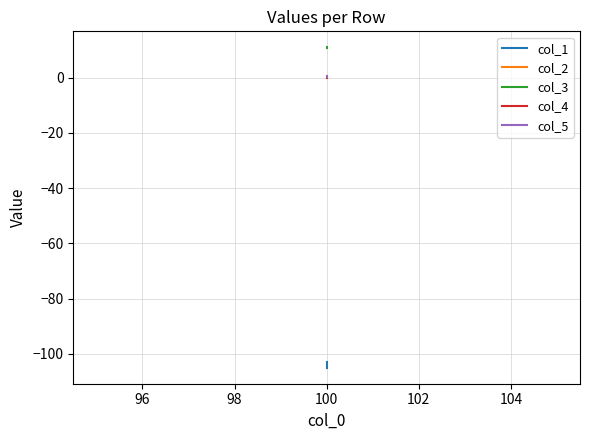

Rank the series by their maximum value, from highest to lowest.

col_3, col_5, col_4, col_2, col_1